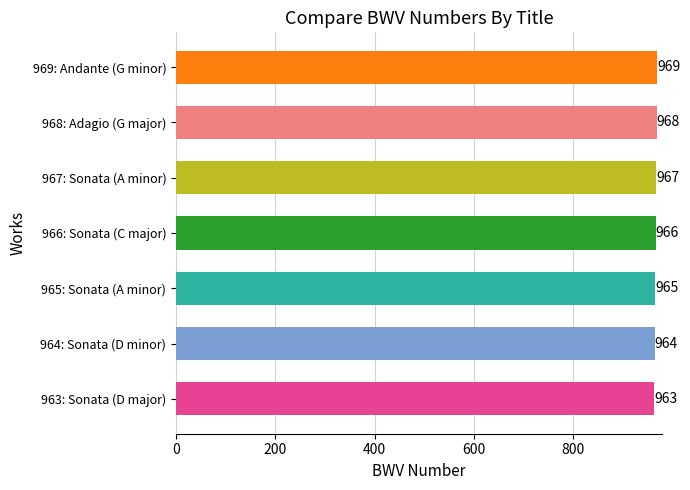

Count the values in the range 964 to 968.

5